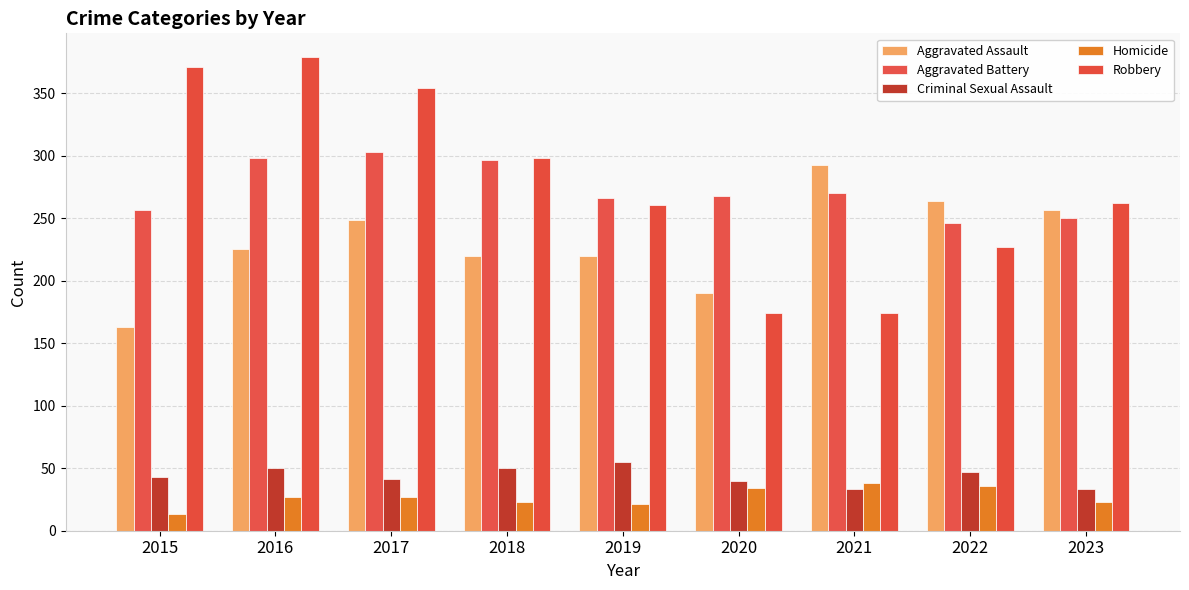

What is the difference between the highest and lowest values at 2015?

358